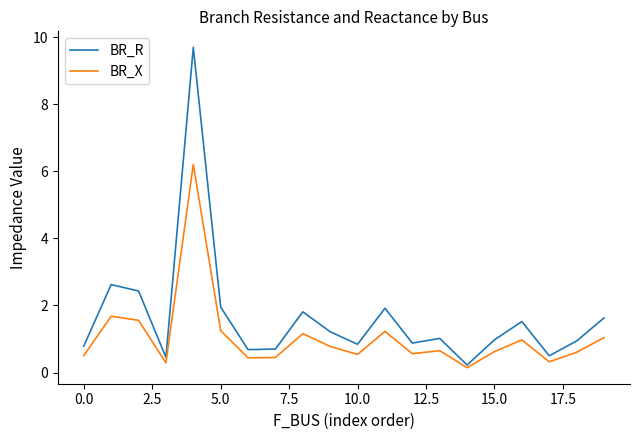

Which series has the largest total across all categories?

BR_R